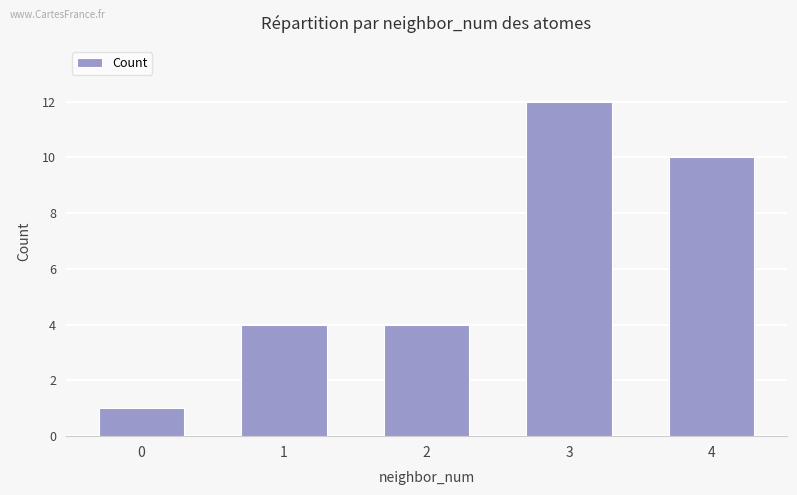

Between 3 and 4, which is larger?

3